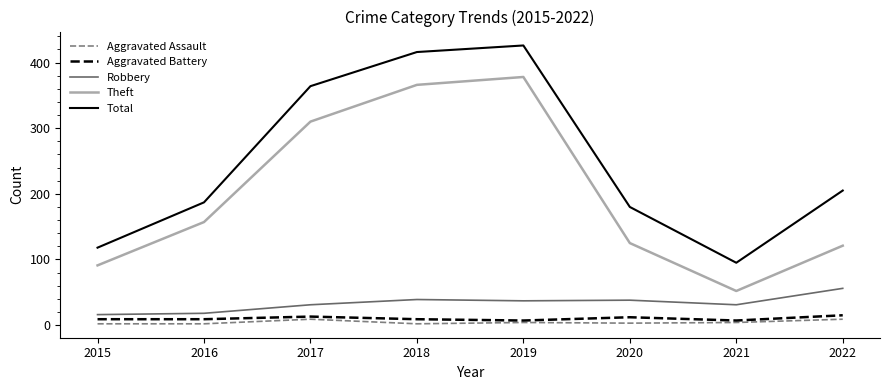

What is the difference between the maximum and minimum values in the Robbery series?

40